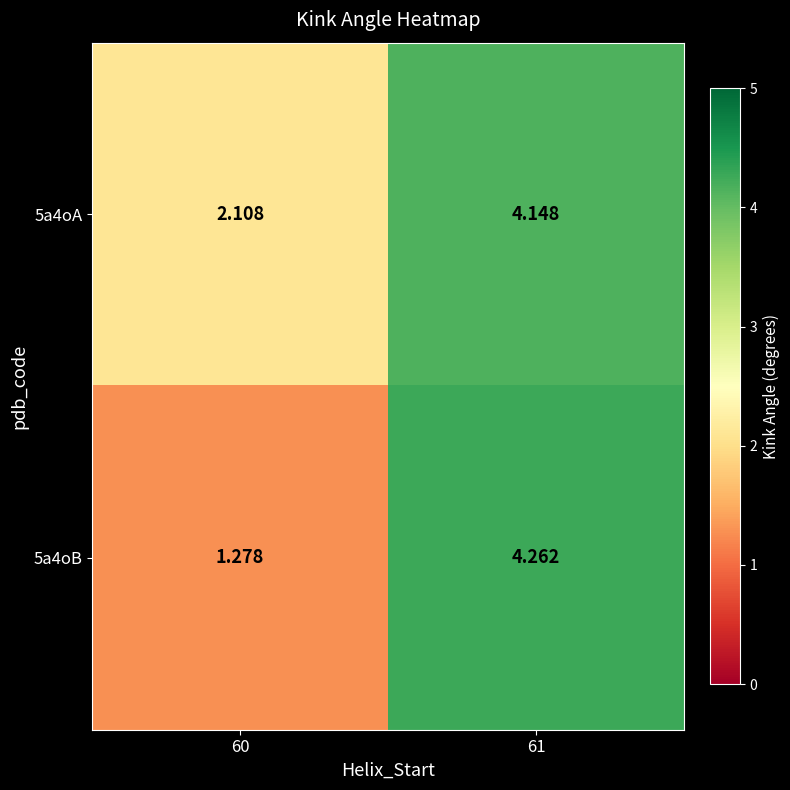

Is the value of 5a4oA at 61 greater than the value of 5a4oB at 60?

Yes